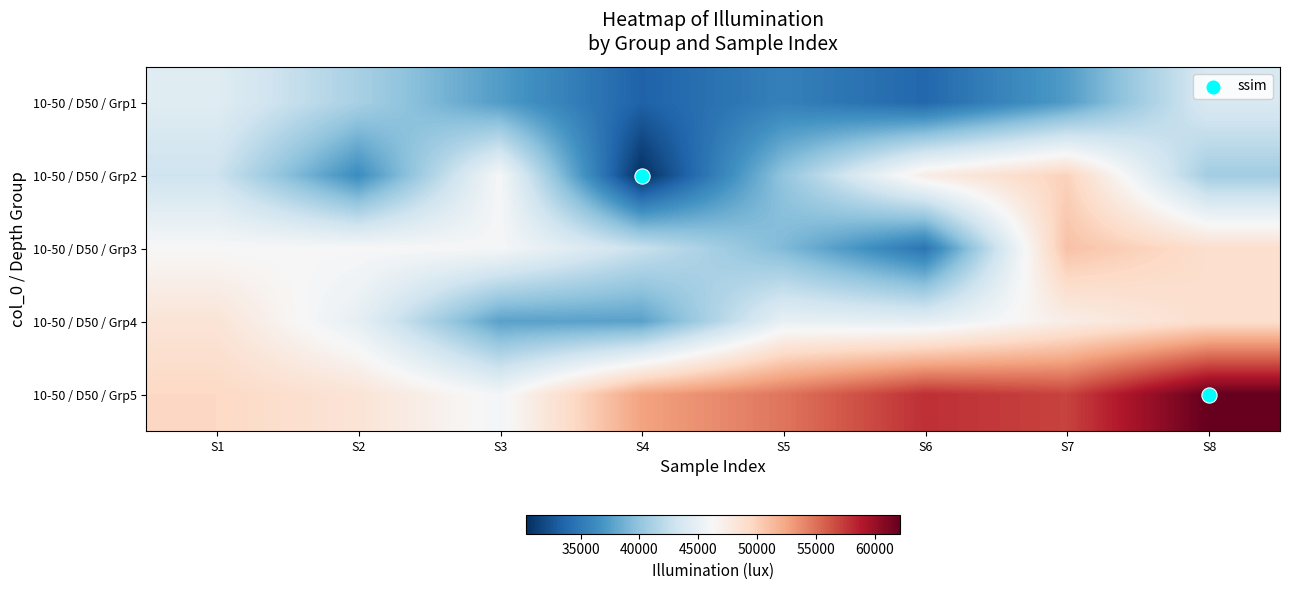

Reading right to left, what are all the values shown in this chart?

10-50_50: 62130	57010	57880	54780	52640	45880	48390	49490	48970	47320	44720	44980	37700	37700	44870	48360	48940	50920	34670	39260	42700	46090	46240	46240	40720	49920	47490	39980	30400	46120	36310	43020	43880	37370	33760	35470	33430	37390	41060	44370
10-50_10: 62130	57010	57880	54780	52640	45880	48390	49490	48970	47320	44720	44980	37700	37700	44870	48360	48940	50920	34670	39260	42700	46090	46240	46240	40720	49920	47490	39980	30400	46120	36310	43020	43880	37370	33760	35470	33430	37390	41060	44370